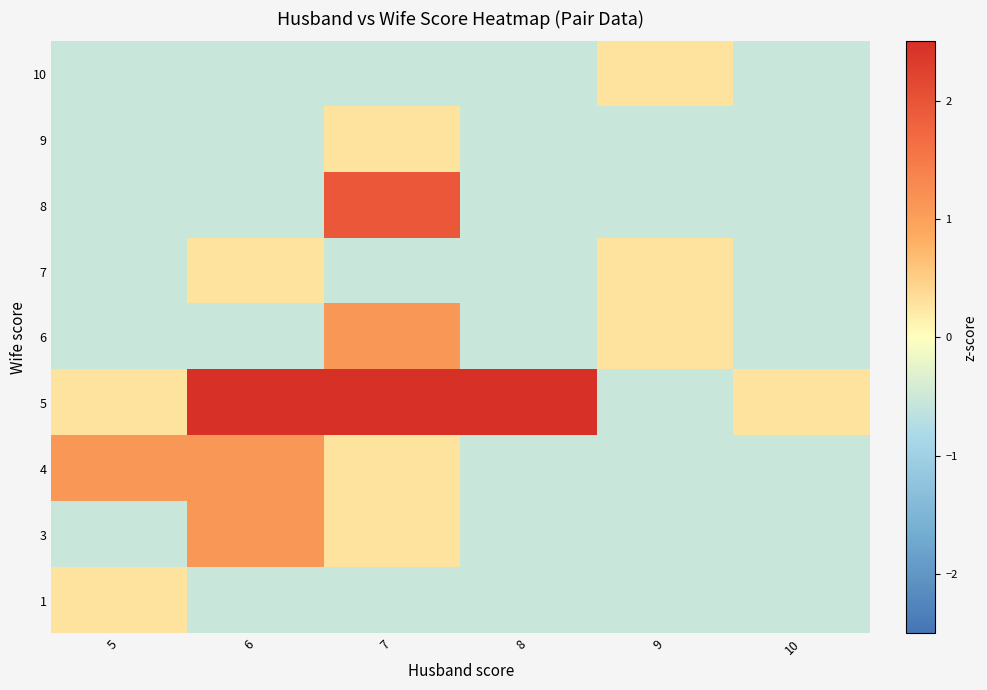

Reading left to right, what are all the values shown in this chart?

10: 5=-0.5	6=-0.5	7=-0.5	8=-0.5	9=0.3	10=-0.5
9: 5=-0.5	6=-0.5	7=0.3	8=-0.5	9=-0.5	10=-0.5
8: 5=-0.5	6=-0.5	7=2.0	8=-0.5	9=-0.5	10=-0.5
7: 5=-0.5	6=0.3	7=-0.5	8=-0.5	9=0.3	10=-0.5
6: 5=-0.5	6=-0.5	7=1.1	8=-0.5	9=0.3	10=-0.5
5: 5=0.3	6=2.8	7=3.6	8=3.6	9=-0.5	10=0.3
4: 5=1.1	6=1.1	7=0.3	8=-0.5	9=-0.5	10=-0.5
3: 5=-0.5	6=1.1	7=0.3	8=-0.5	9=-0.5	10=-0.5
1: 5=0.3	6=-0.5	7=-0.5	8=-0.5	9=-0.5	10=-0.5